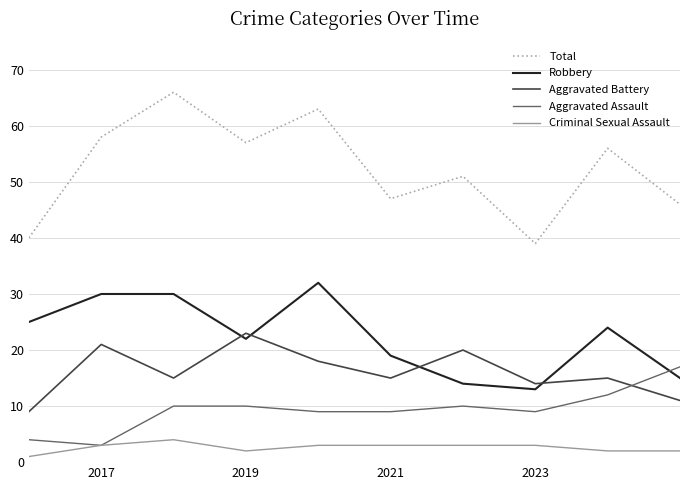

Which series has the largest total across all categories?

Total